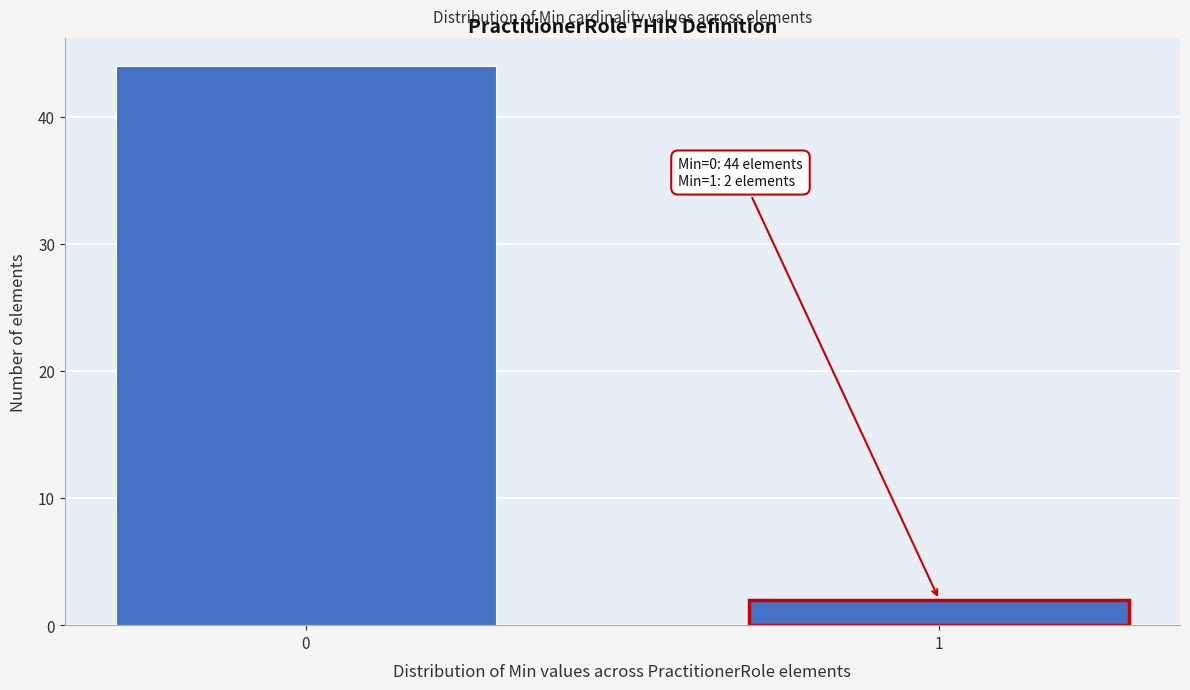

Reading left to right, transcribe all the data shown in this chart.

0=44	1=2